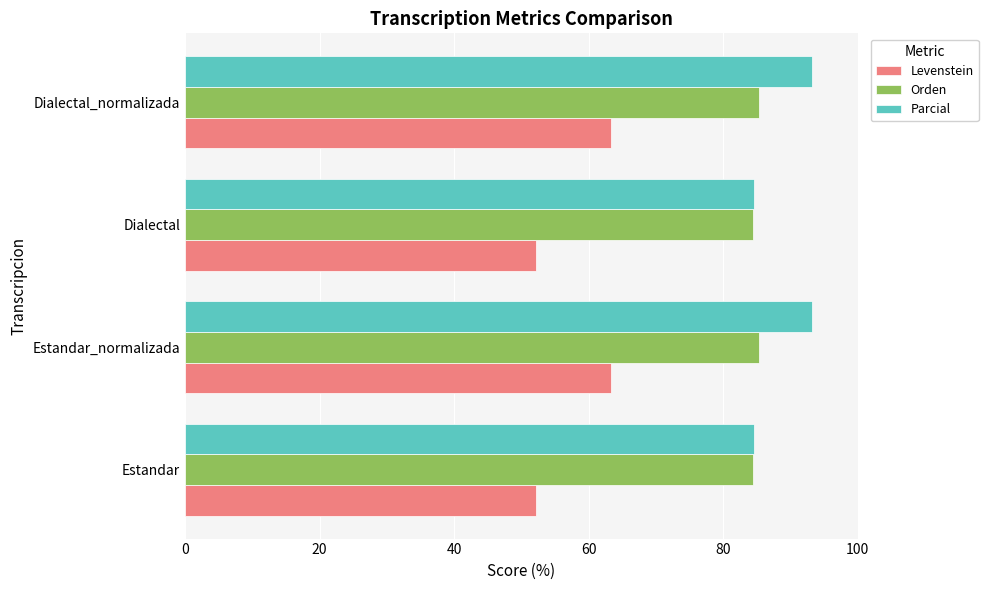

At how many categories does at least one series exceed 57?

4